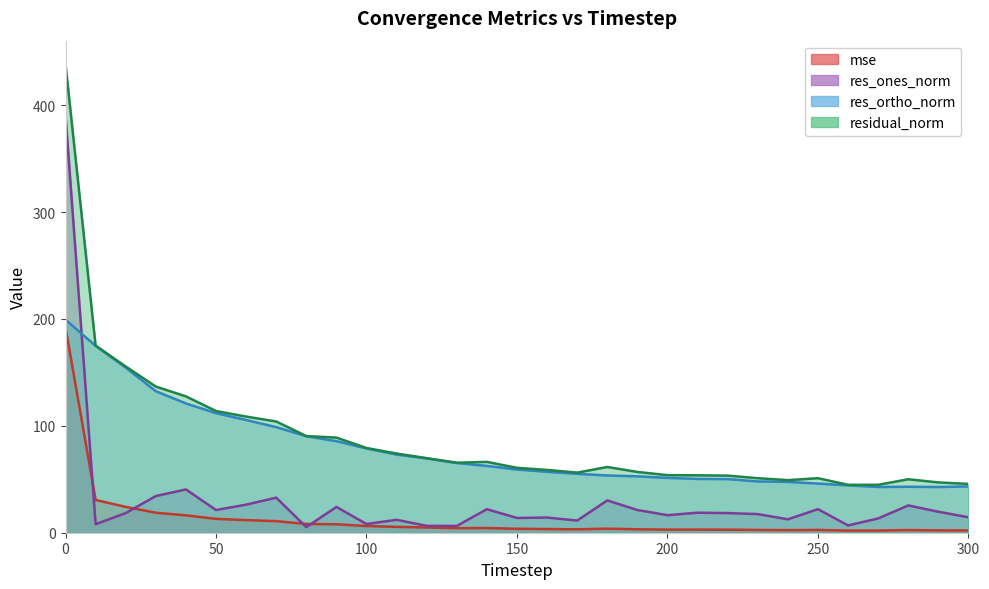

True or false: mse line and res_ortho_norm line intersect in this chart.

False